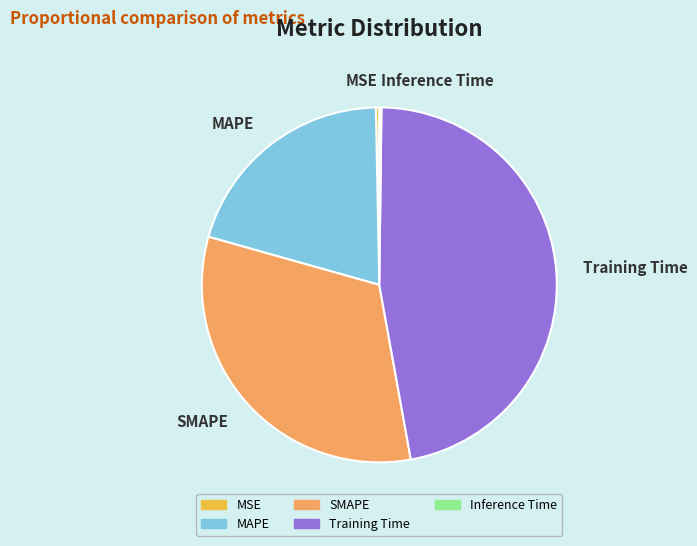

Is it true that SMAPE is 32% of the pie?

True